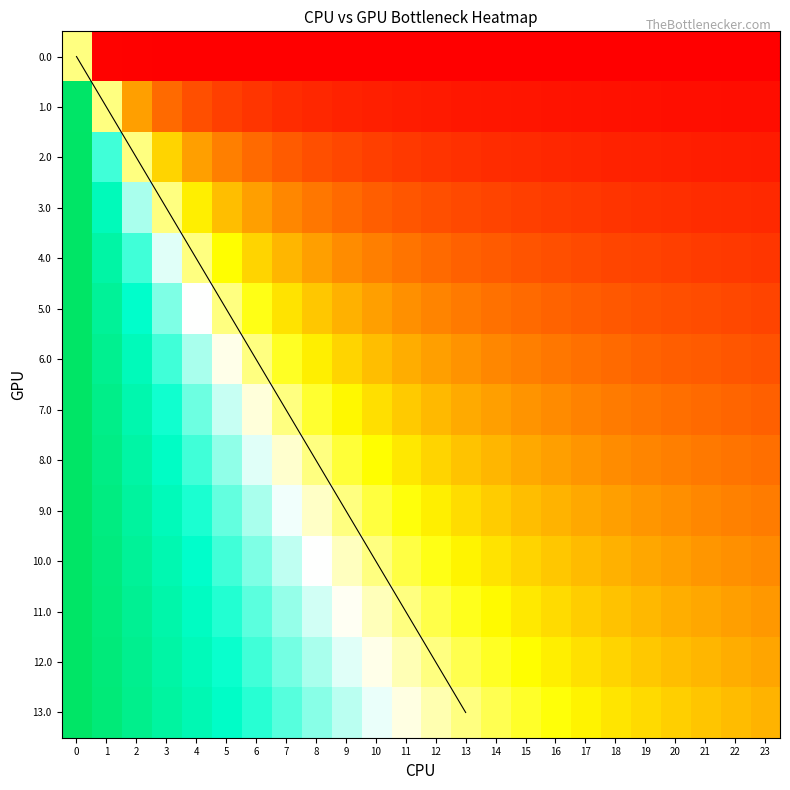

At which label is 2.0 closest to 0?

2